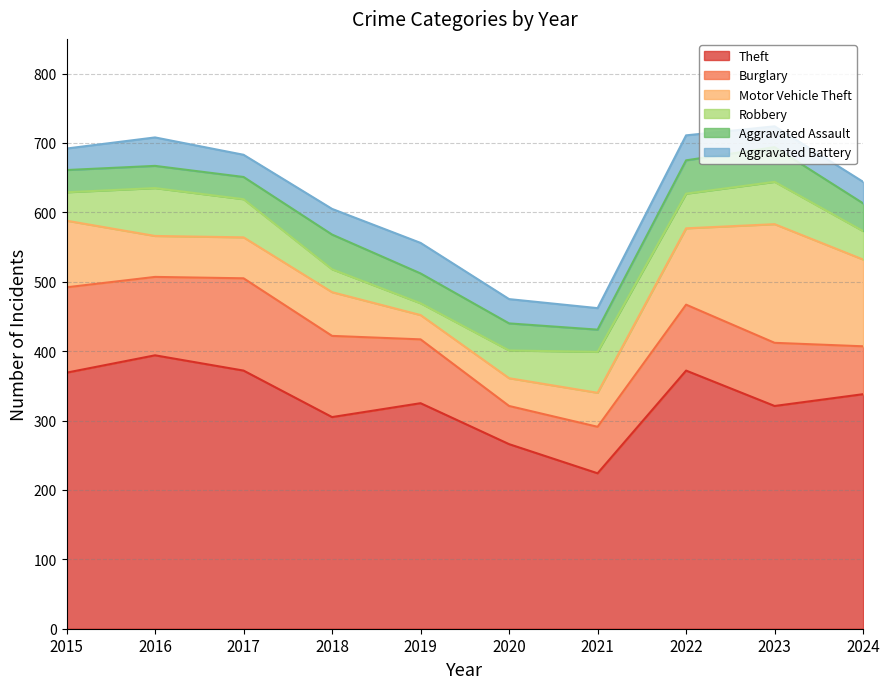

At how many categories does at least one series exceed 72?

10